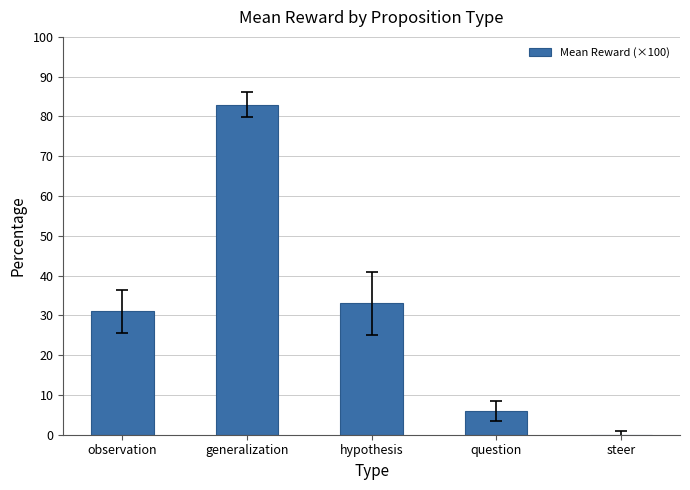

What is the sum of the values at observation and hypothesis?

64